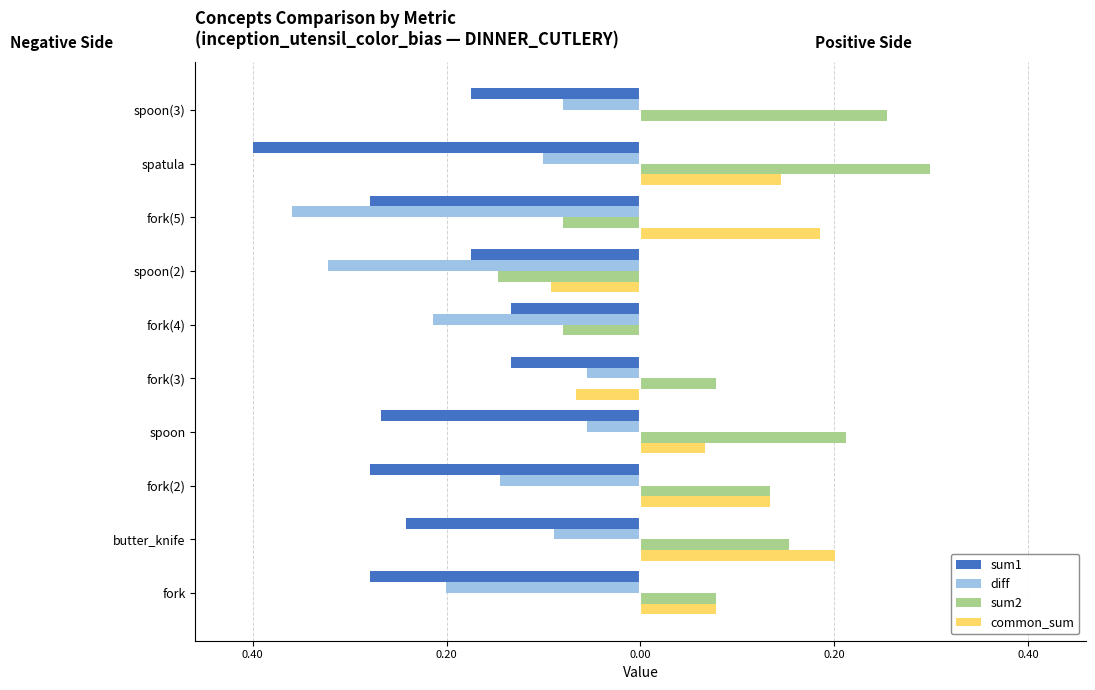

What is the value of the sum1 bar at the 3rd from the left?

-0.3